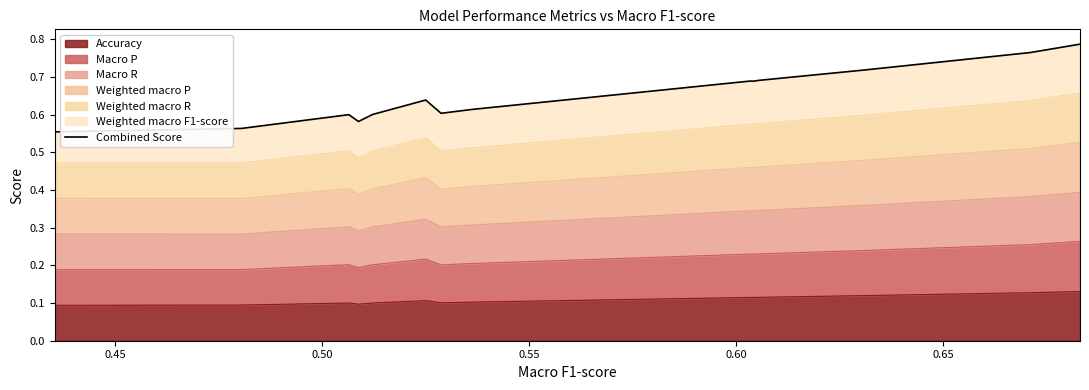

Does the chart display data point markers on the line(s)?

No